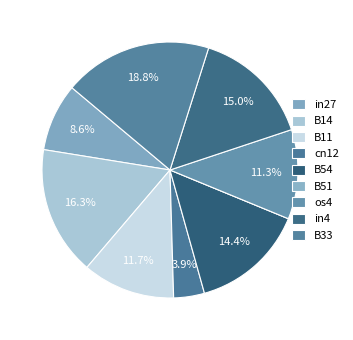

Count the number of slices in the pie.

9